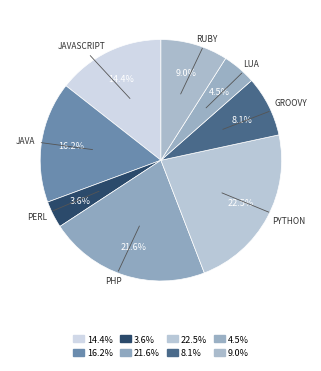

How many segments does this pie chart have?

8